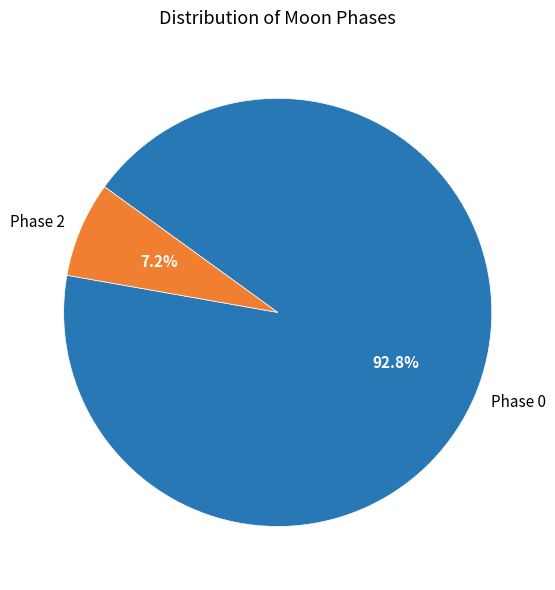

How many segments does this pie chart have?

2